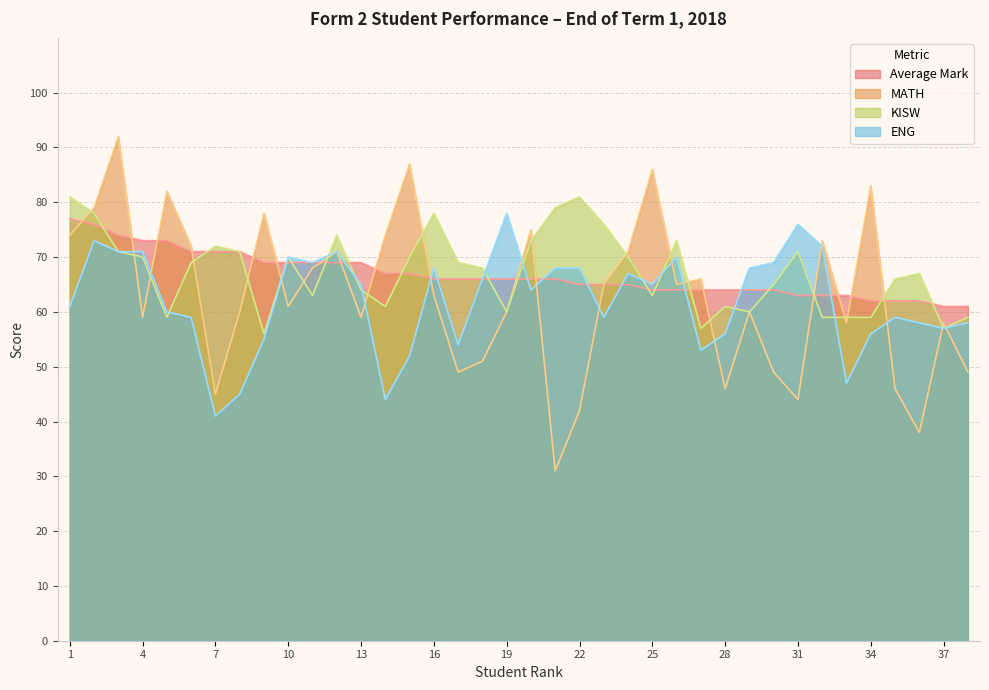

What is the difference between the ENG values at 33 and 4?

24